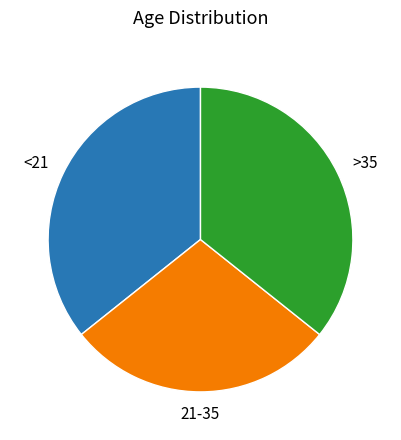

Approximately how many times larger is the value at <21 compared to 21-35?

1.2